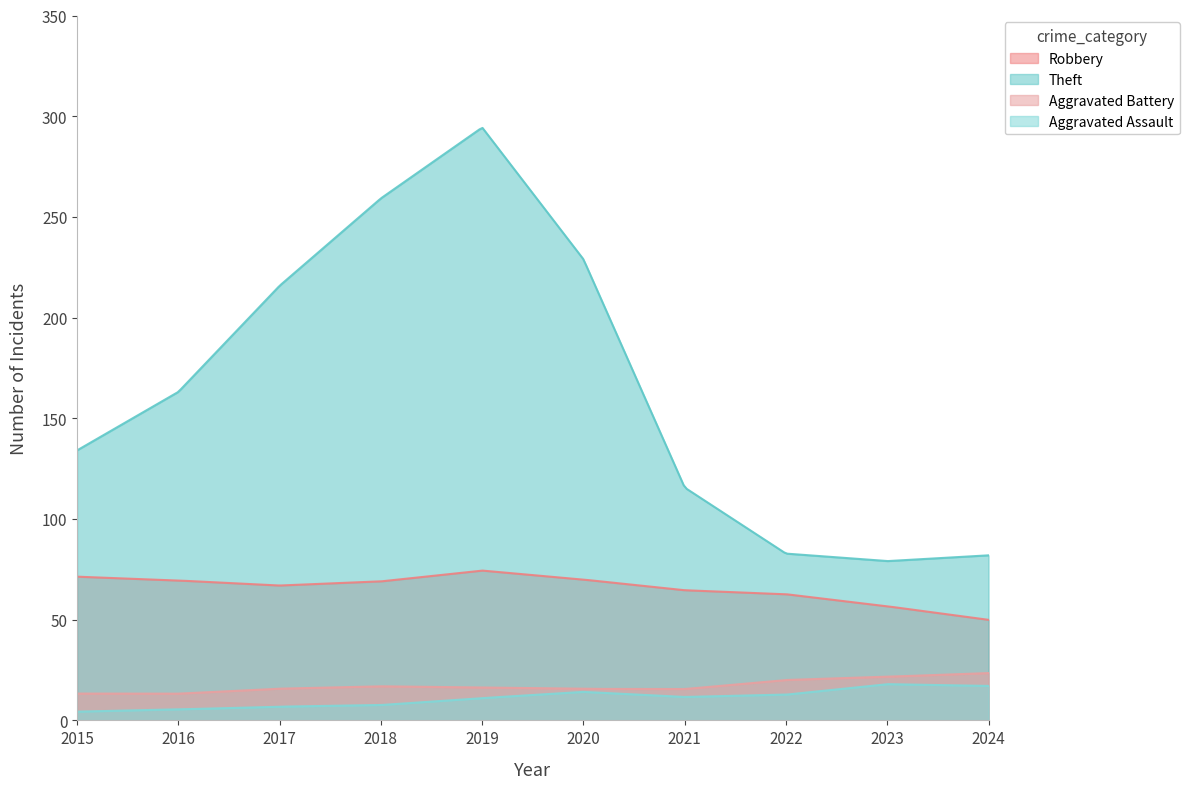

How many lines are shown in the chart?

4